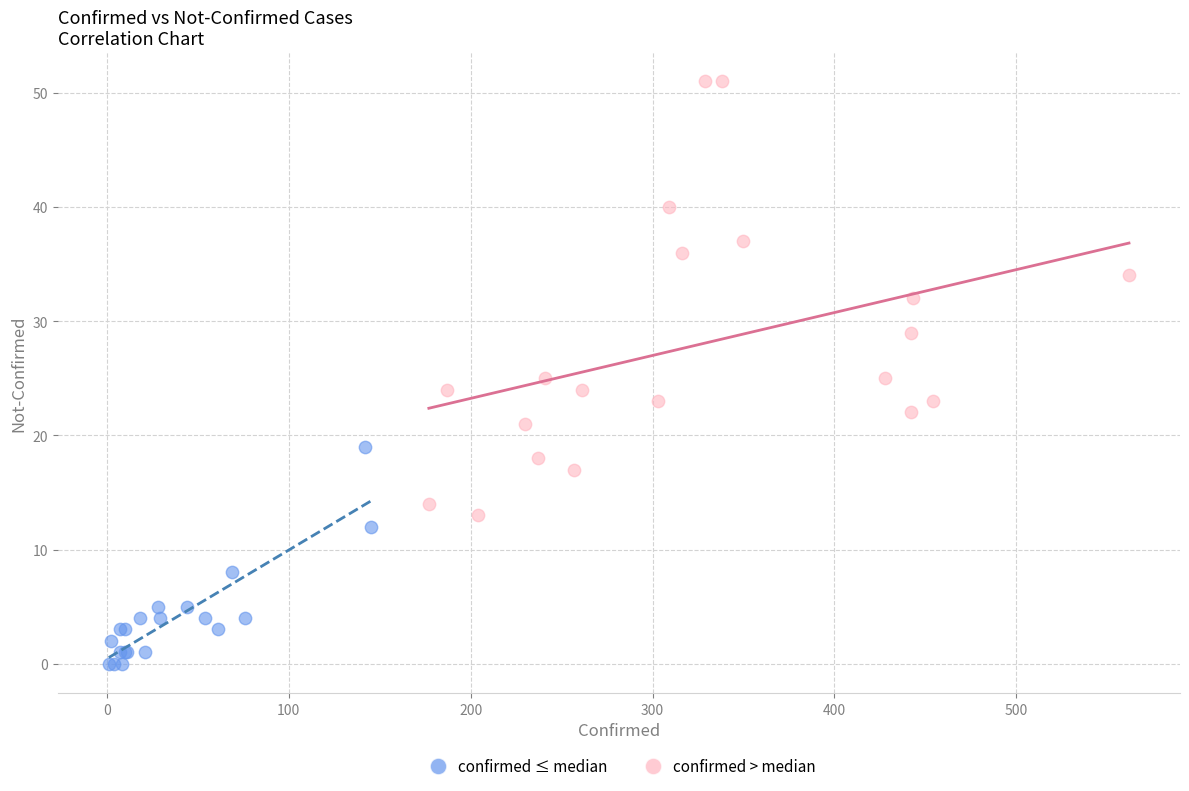

Which series has the largest Y range (max minus min)?

confirmed > median